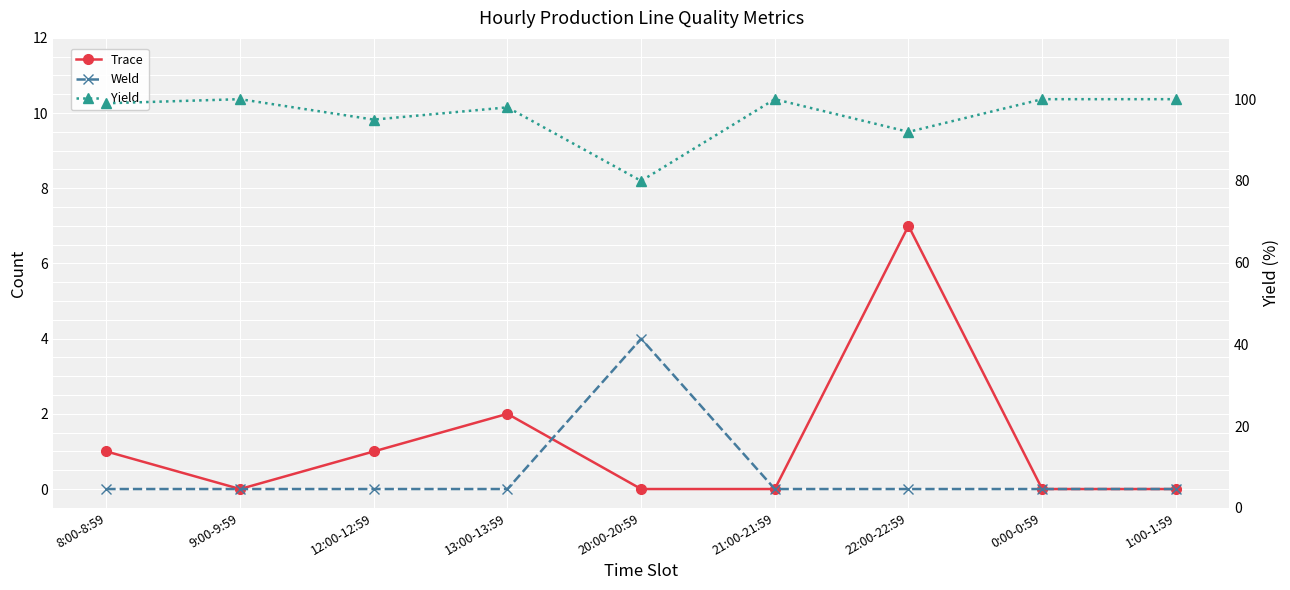

How many distinct data groups are displayed?

3